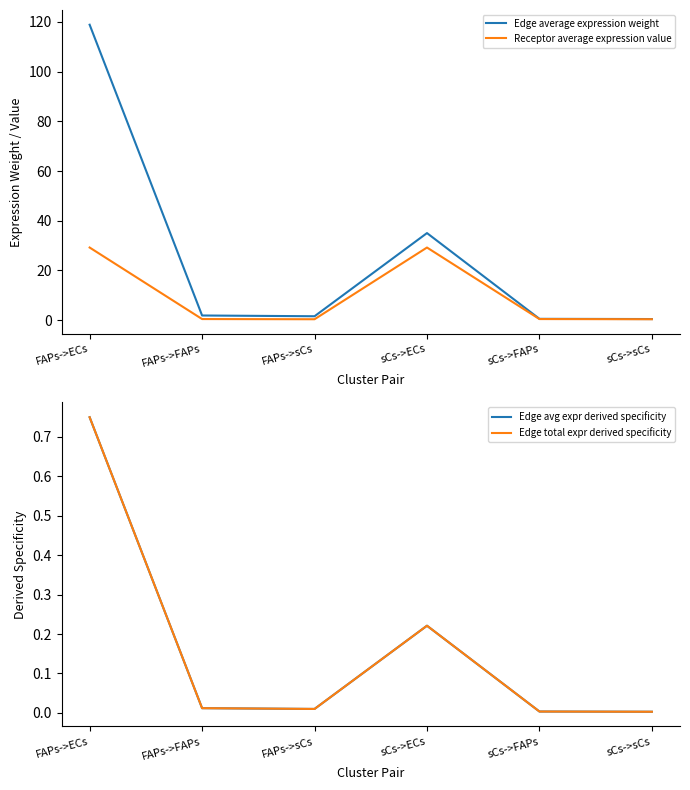

At which label is Edge average expression weight closest to 59?

sCs->ECs